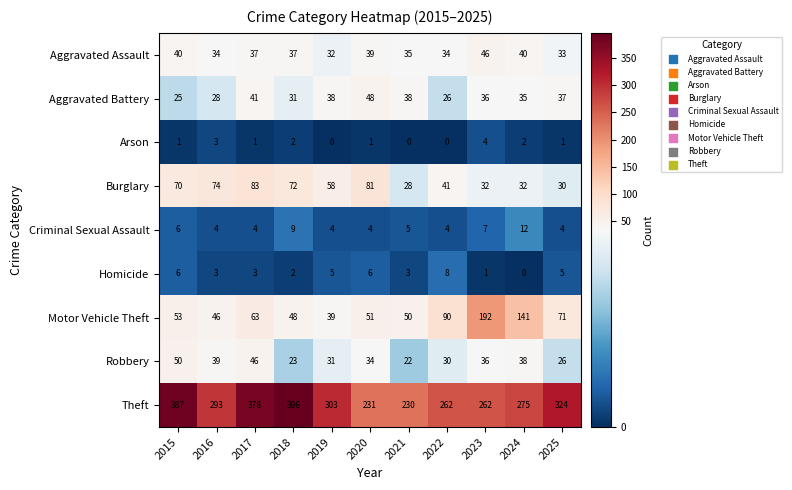

Which series has the largest range (max minus min)?

Theft